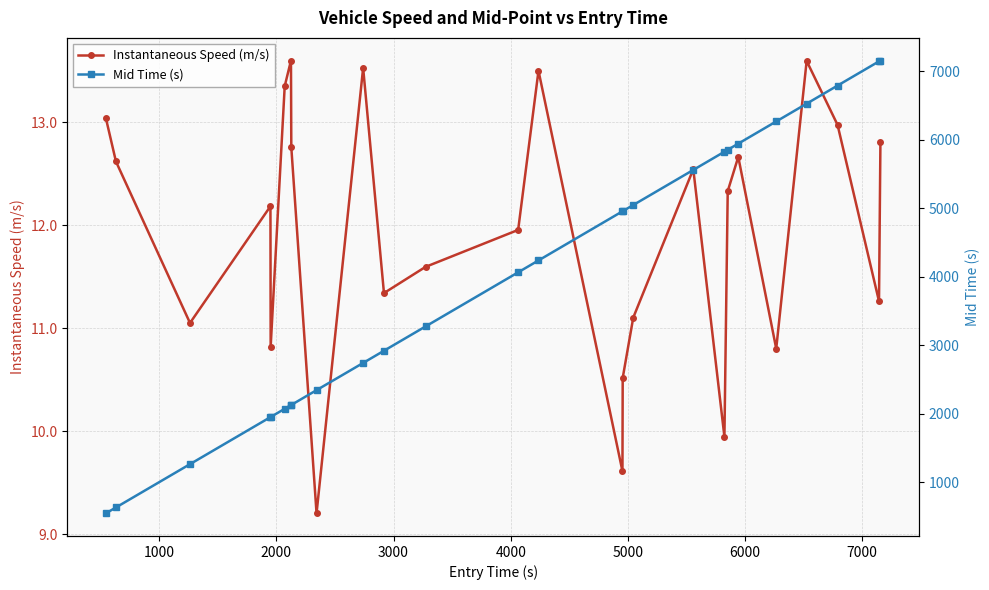

Which series has the widest spread of values?

Mid Time (s)